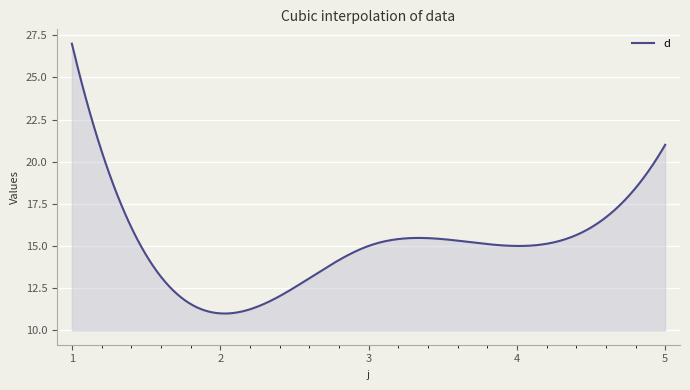

What is the smallest value displayed?

11.0